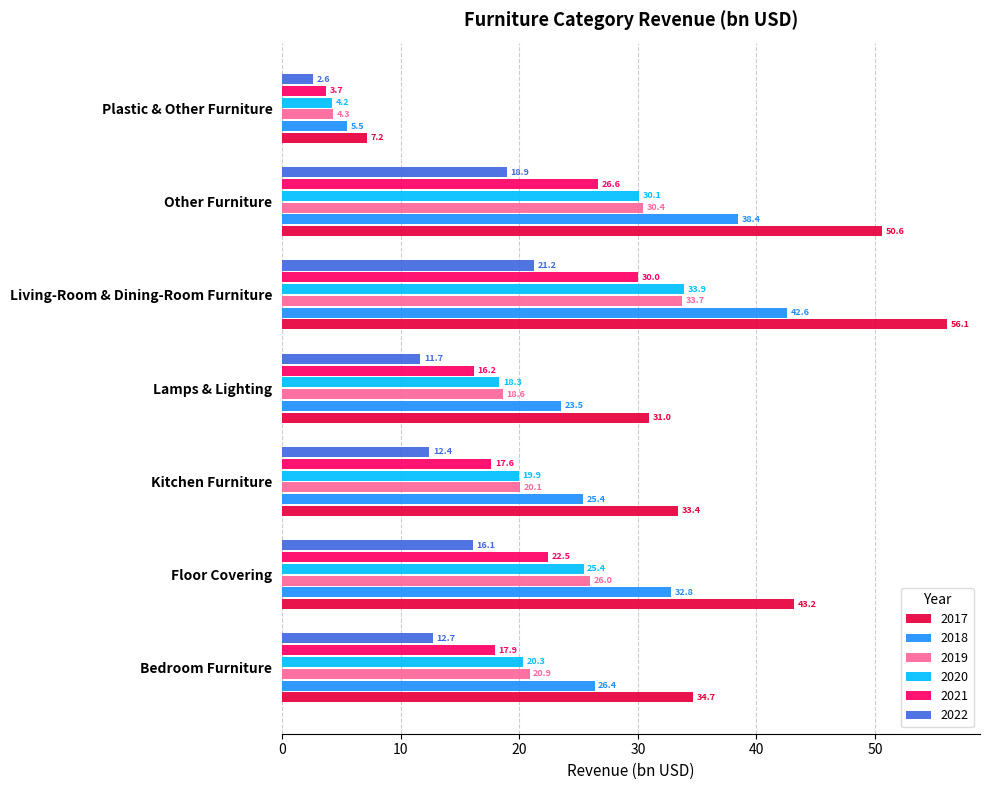

Between Living-Room & Dining-Room Furniture and Other Furniture, which series saw the biggest shift?

2017